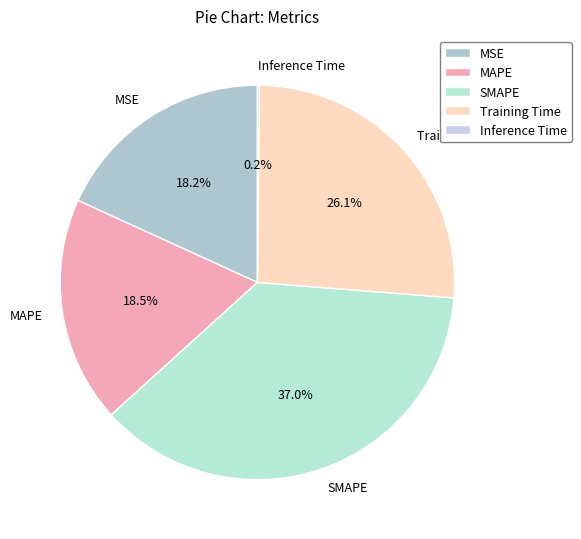

Is there any slice that represents more than half of the pie?

No